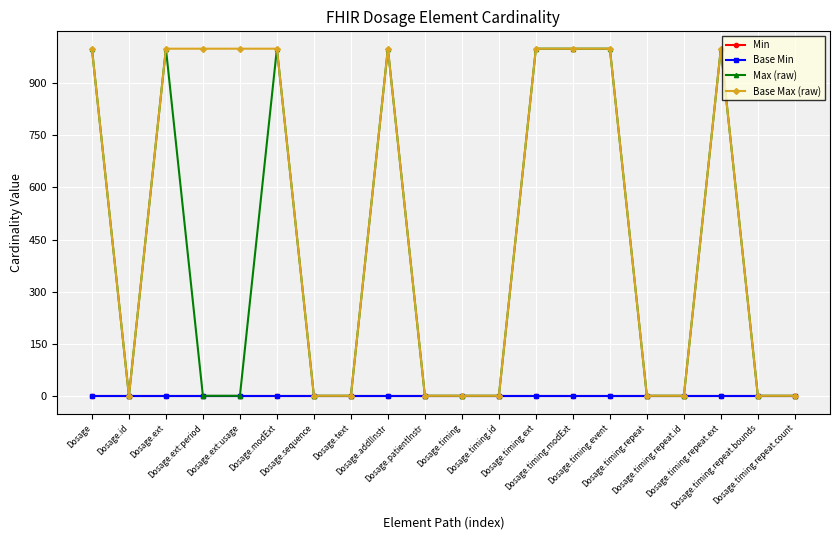

At which label does Max (raw) reach its peak?

Dosage